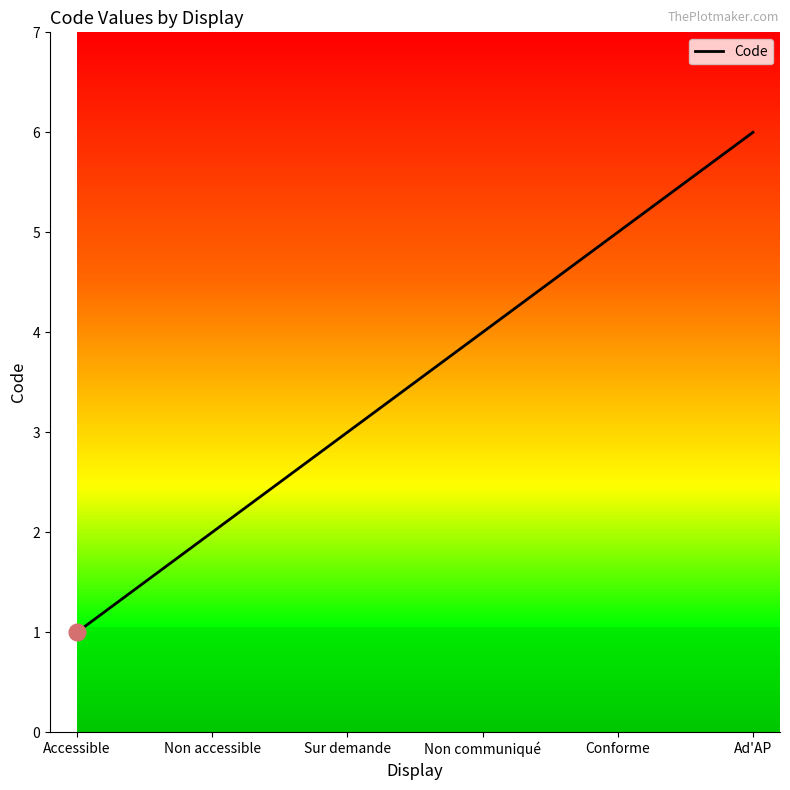

How many lines are shown in the chart?

1